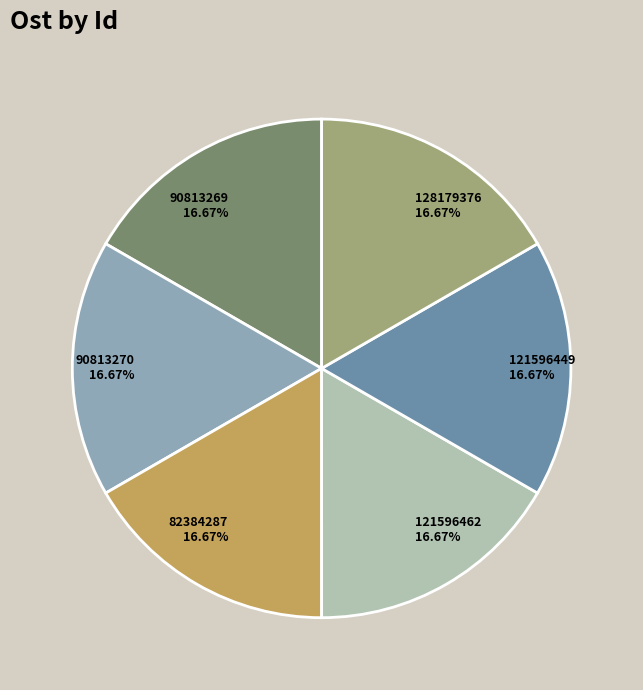

Combined, do 90813269 and 121596462 account for over 50%?

No